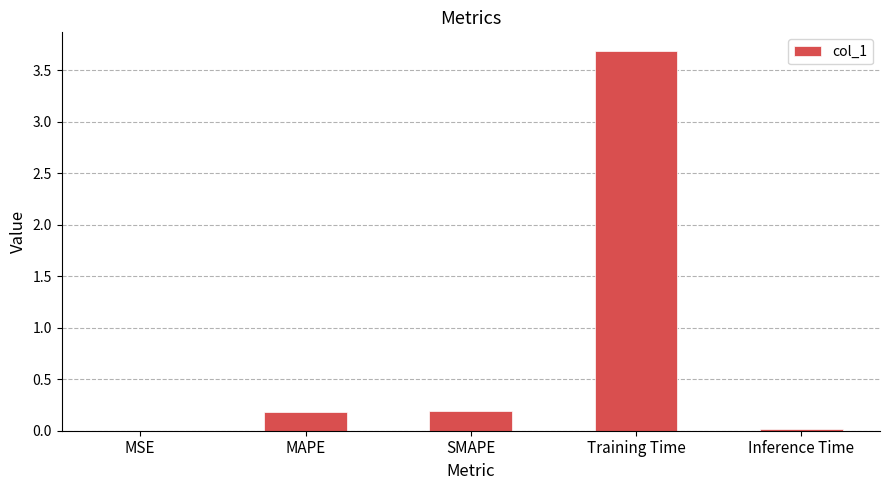

What is the sum of all values?

4.1